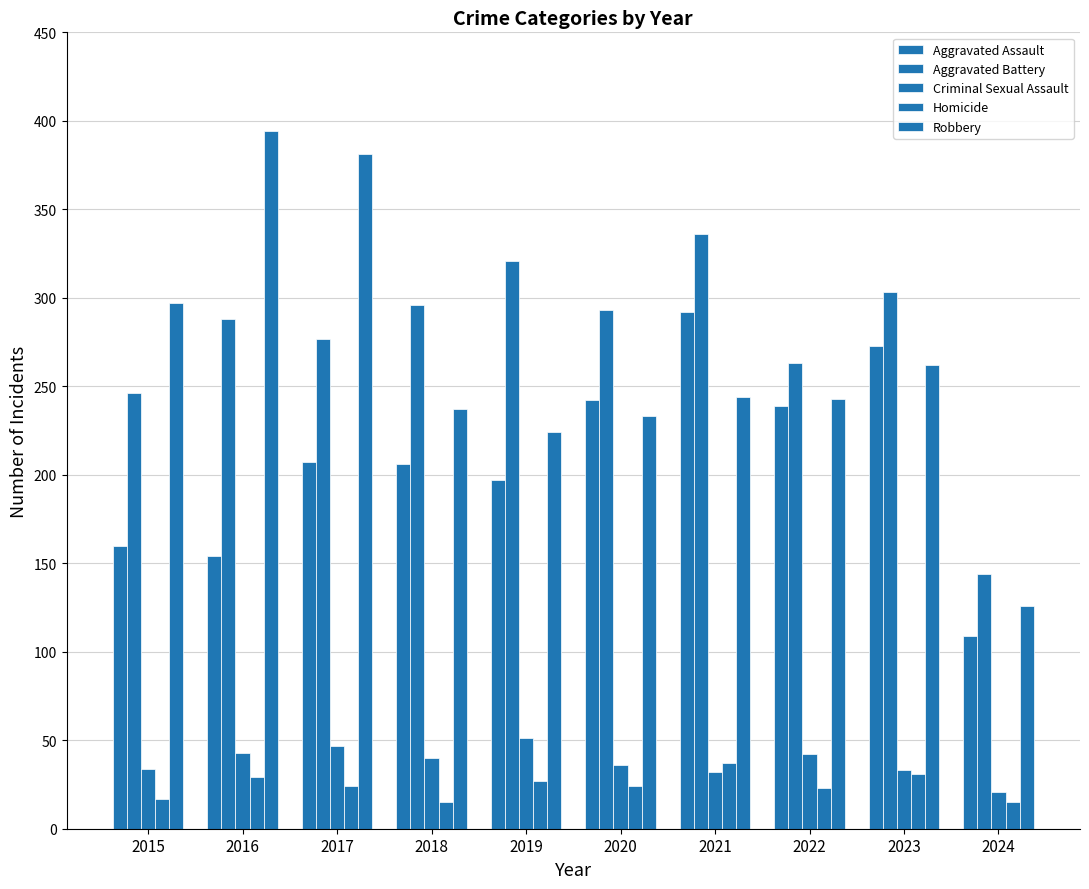

Which series has the widest spread of values?

Robbery